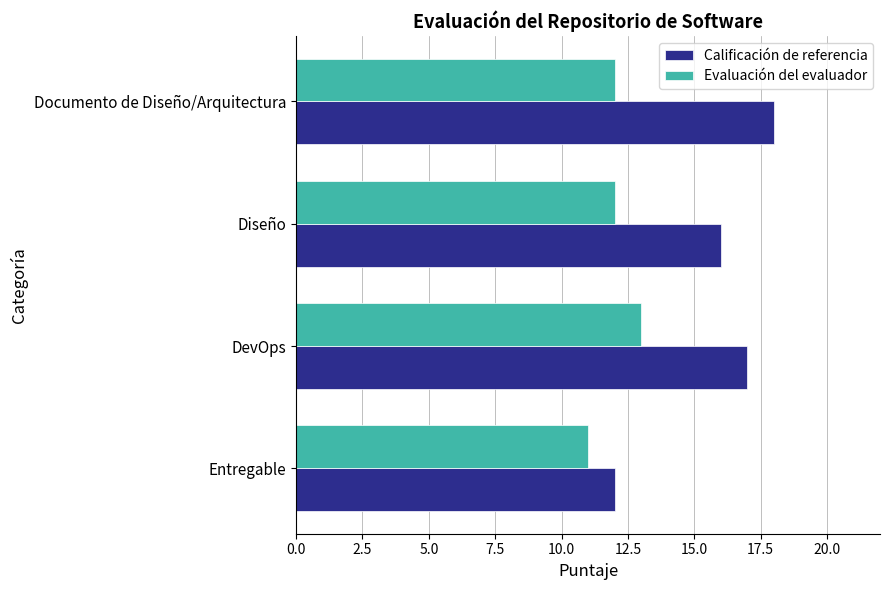

What is the minimum value for Evaluación del evaluador?

11